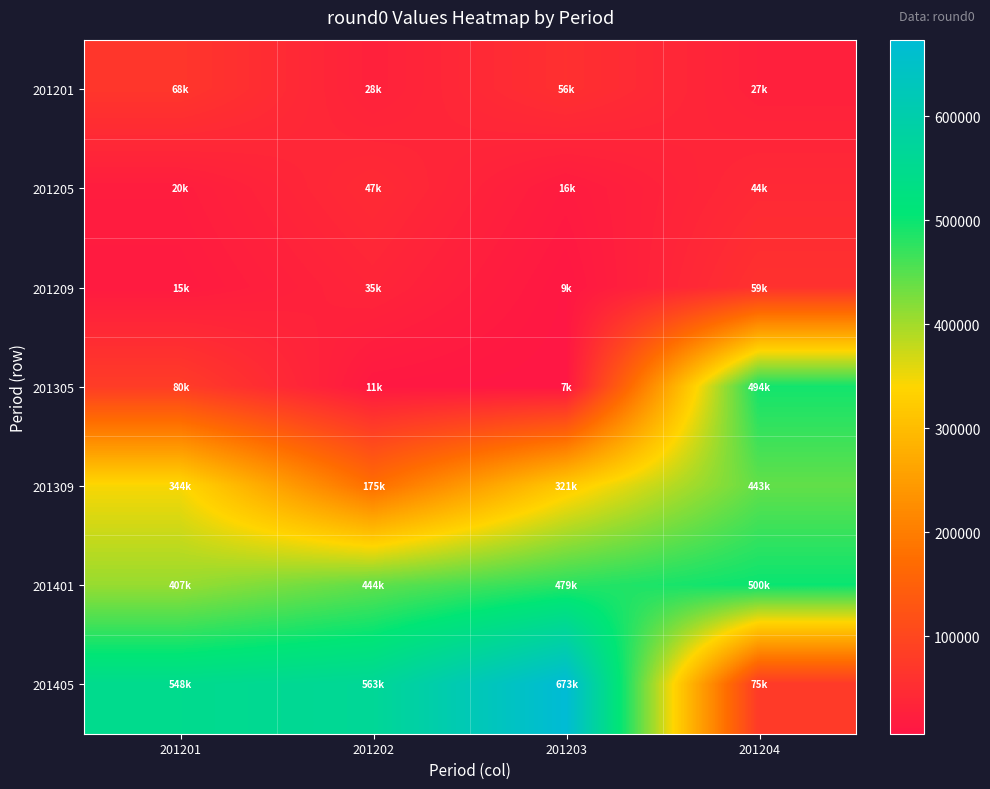

Rank the series at 201201 from lowest to highest value.

201209, 201205, 201201, 201305, 201309, 201401, 201405